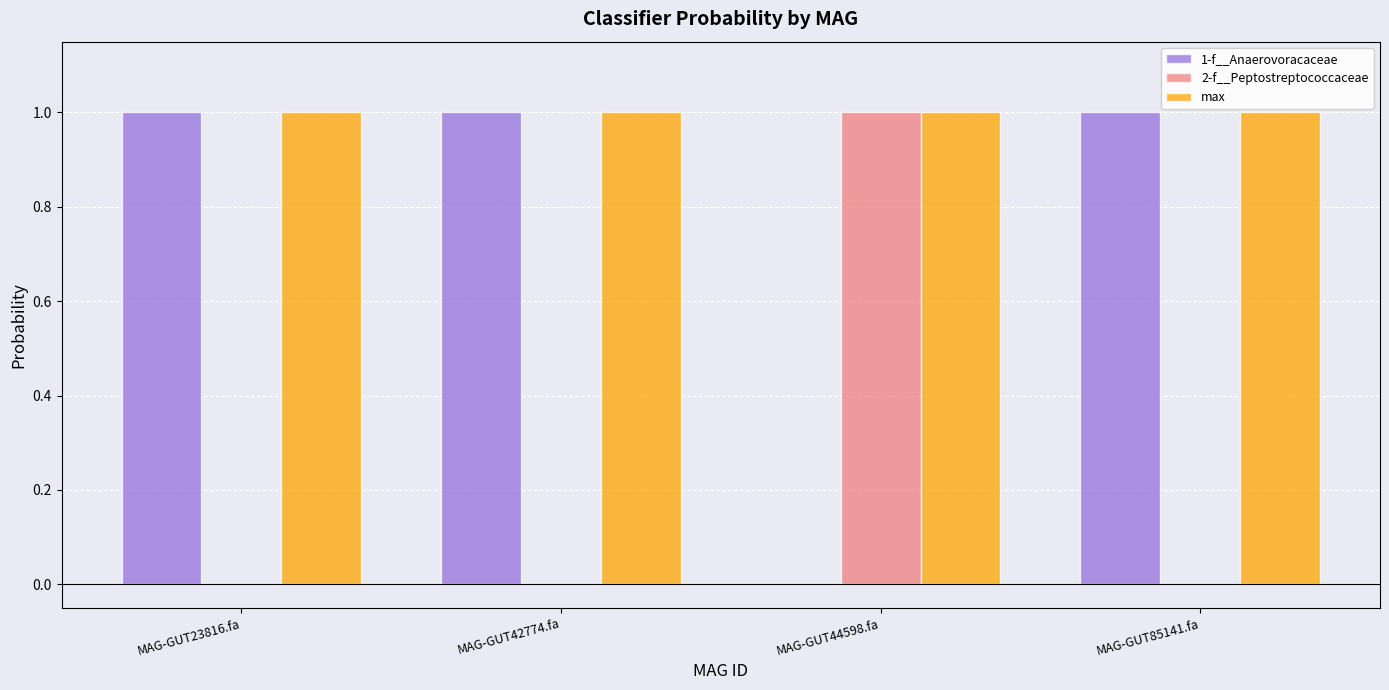

Is it true that 2-f__Peptostreptococcaceae equals 0.0 at MAG-GUT85141.fa?

True